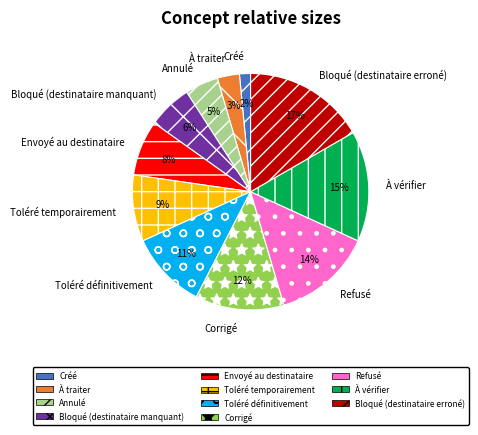

Which slice is the largest?

Bloqué (destinataire erroné)